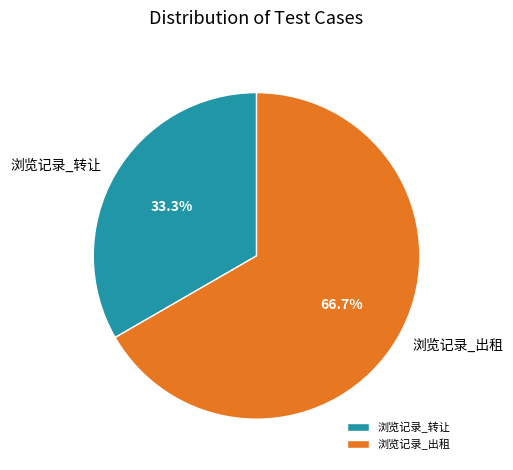

To the nearest percent, what percentage of the pie is 浏览记录_出租?

67%